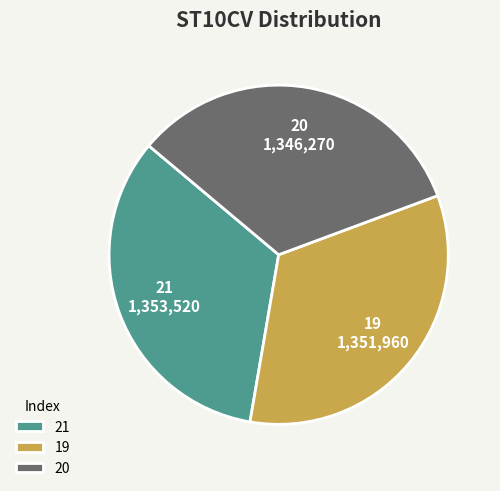

Is there a majority slice in this chart?

No